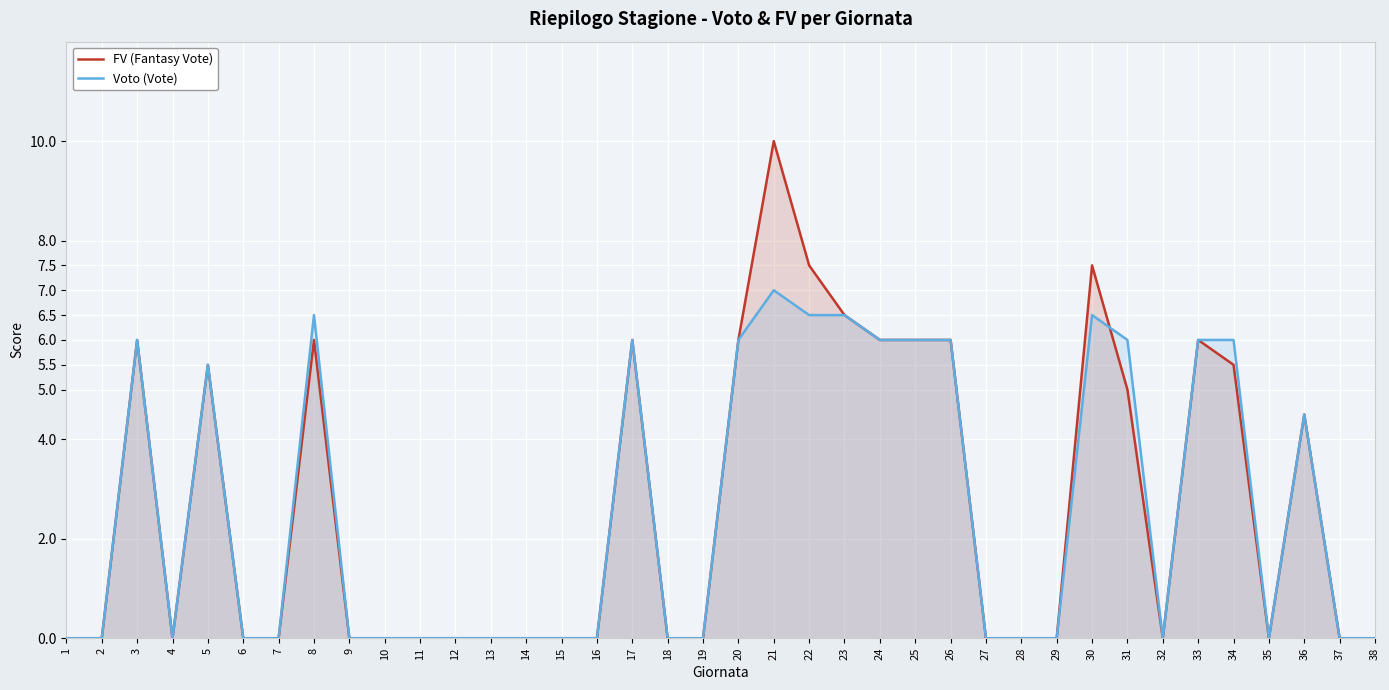

Rank the series by their average value, from highest to lowest.

FV (Fantasy Vote), Voto (Vote)